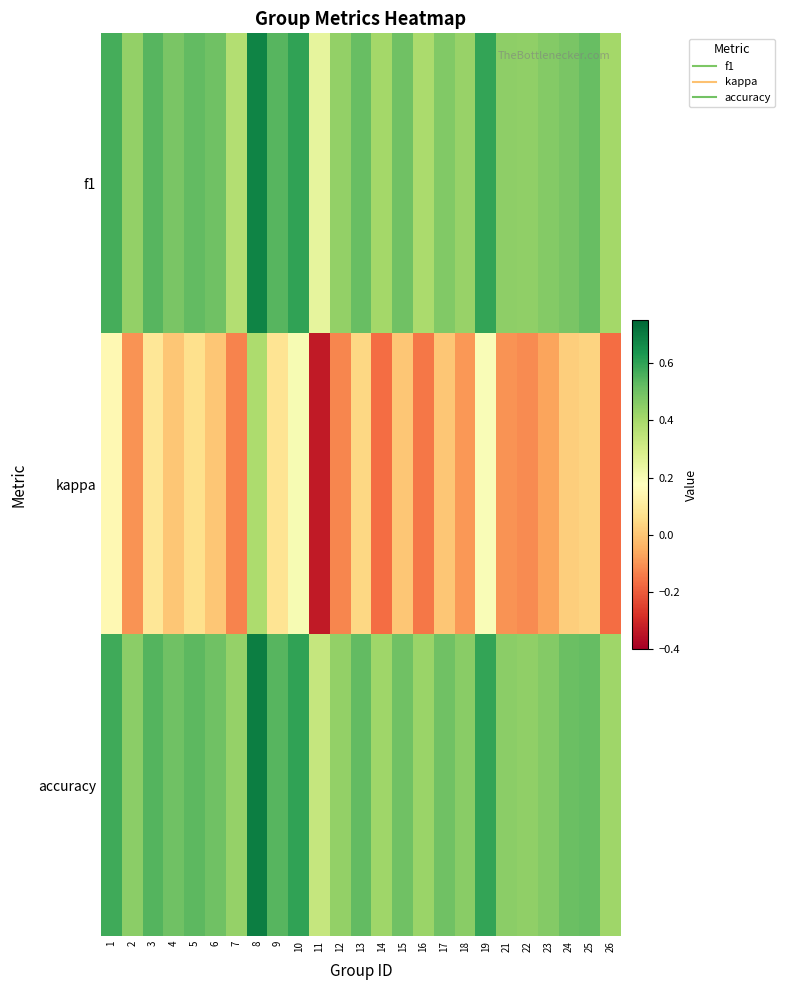

Reading left to right, extract all data points from this chart.

f1: 1=0.6	2=0.4	3=0.5	4=0.5	5=0.5	6=0.5	7=0.4	8=0.7	9=0.5	10=0.6	11=0.2	12=0.4	13=0.5	14=0.4	15=0.5	16=0.4	17=0.5	18=0.4	19=0.6	21=0.4	22=0.4	23=0.5	24=0.5	25=0.5	26=0.4
kappa: 1=0.1	2=-0.1	3=0.1	4=0.0	5=0.1	6=0.0	7=-0.1	8=0.4	9=0.1	10=0.2	11=-0.3	12=-0.1	13=0.0	14=-0.2	15=0.0	16=-0.1	17=0.0	18=-0.1	19=0.2	21=-0.1	22=-0.1	23=-0.1	24=0.0	25=0.0	26=-0.2
accuracy: 1=0.6	2=0.5	3=0.5	4=0.5	5=0.5	6=0.5	7=0.4	8=0.7	9=0.5	10=0.6	11=0.3	12=0.4	13=0.5	14=0.4	15=0.5	16=0.4	17=0.5	18=0.5	19=0.6	21=0.5	22=0.4	23=0.5	24=0.5	25=0.5	26=0.4